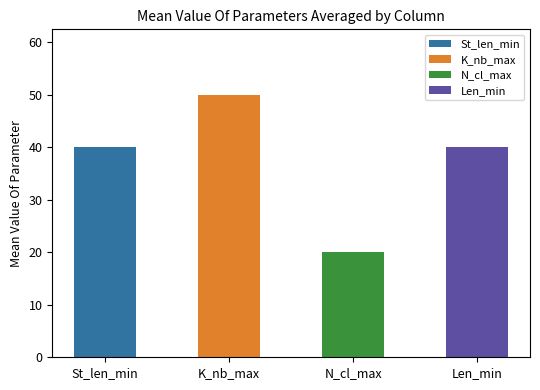

What is the sum of all values?

150